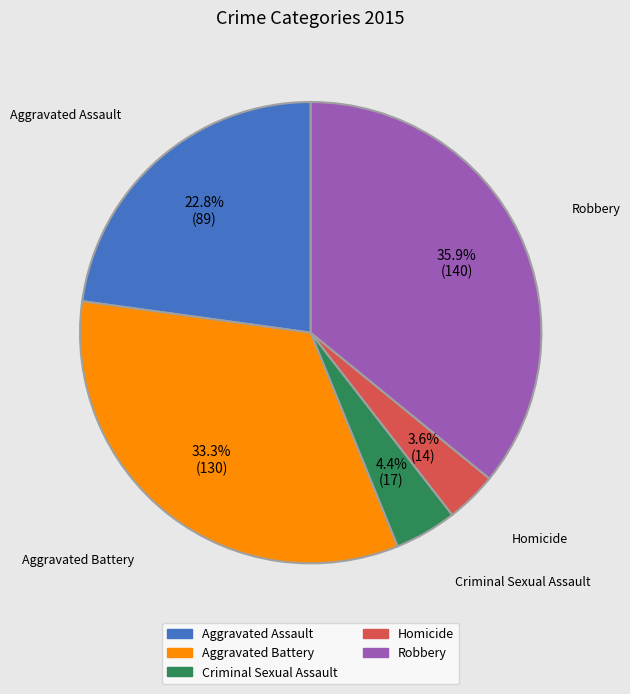

Is there any slice that represents more than half of the pie?

No